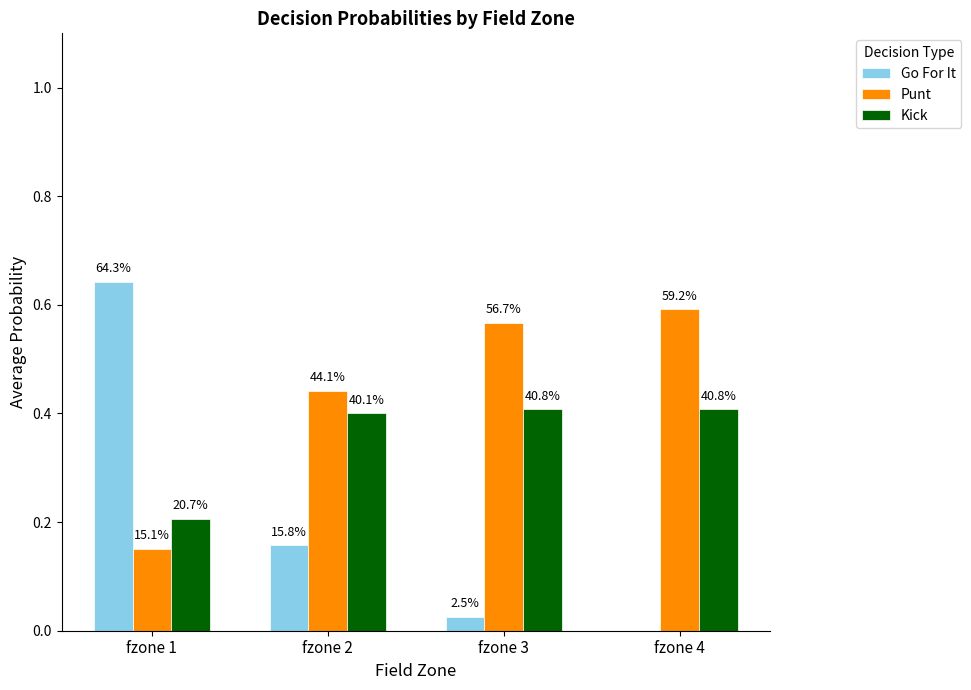

Which series has the largest total across all categories?

Punt